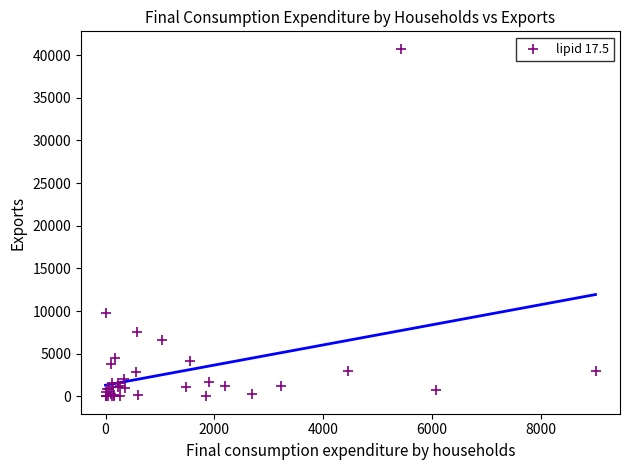

What Y value in the scatter plot is closest to 20377?

9741.3